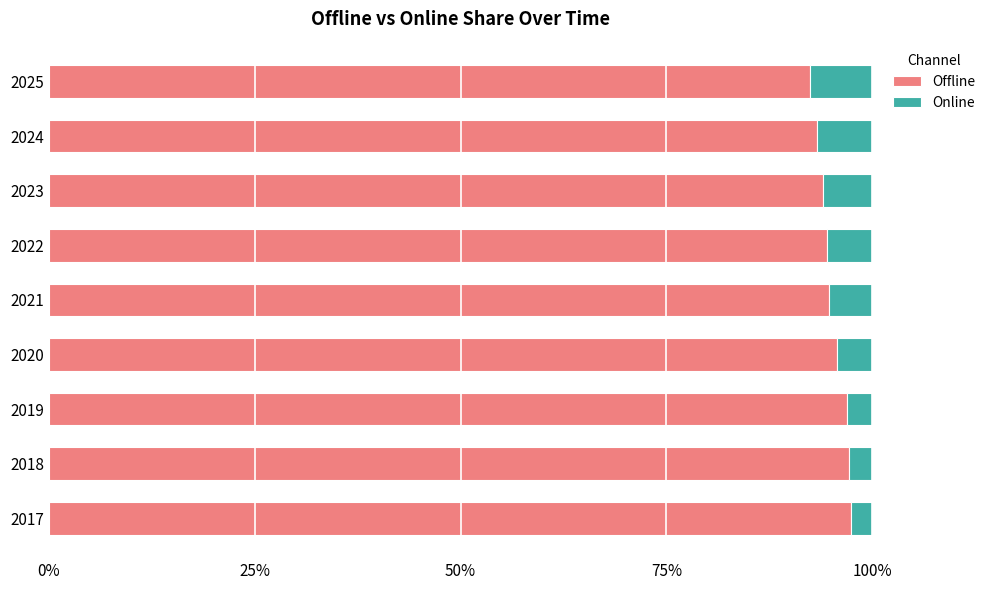

What is the total value across all series at 2023?

100.0